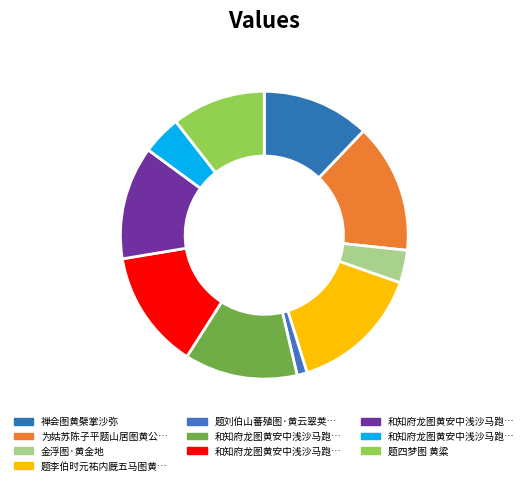

How many slices are in this pie chart?

10